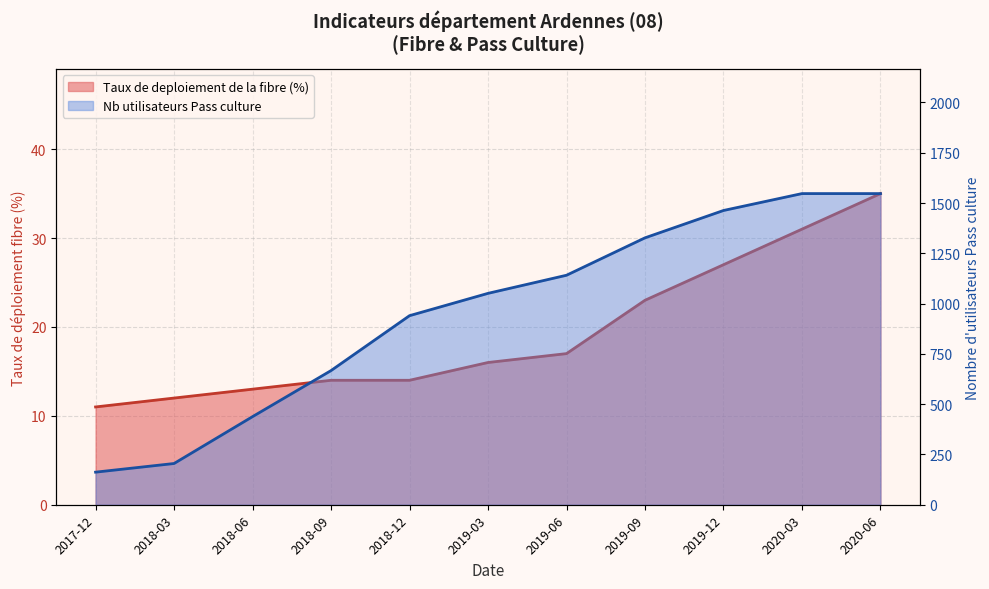

What is the sum of all Nb utilisateurs Pass culture values?

10488